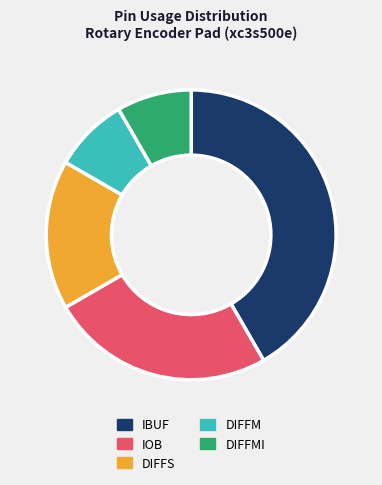

Which has a higher value, IBUF or DIFFMI?

IBUF